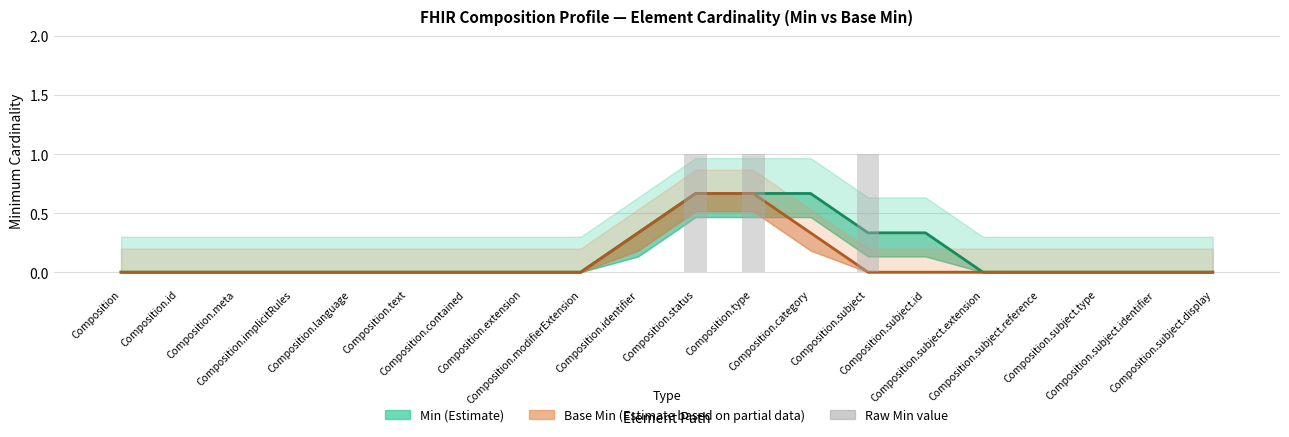

Are the bars grouped side by side (vs. stacked)?

Yes